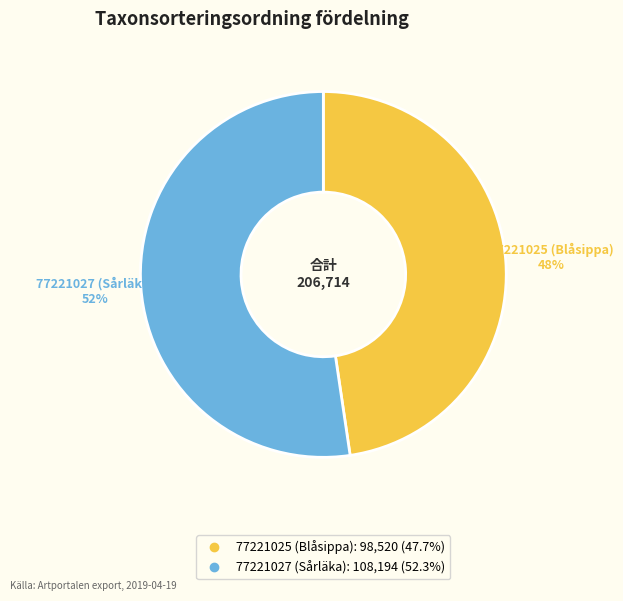

Which category accounts for the majority?

77221027 (Sårläka)